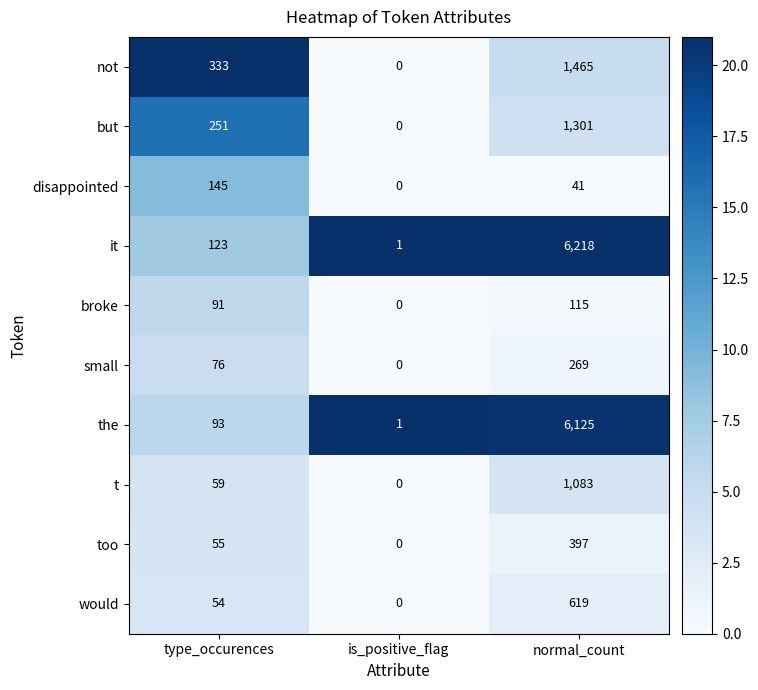

How many small values are between 0 and 269?

3